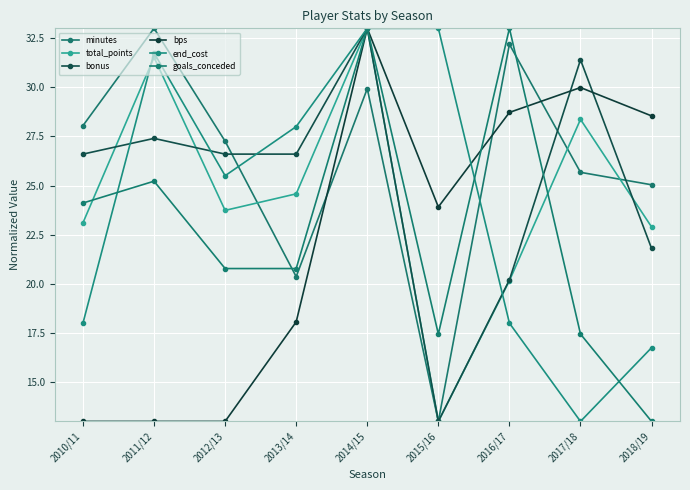

How many interior local peaks does the end_cost series have?

1